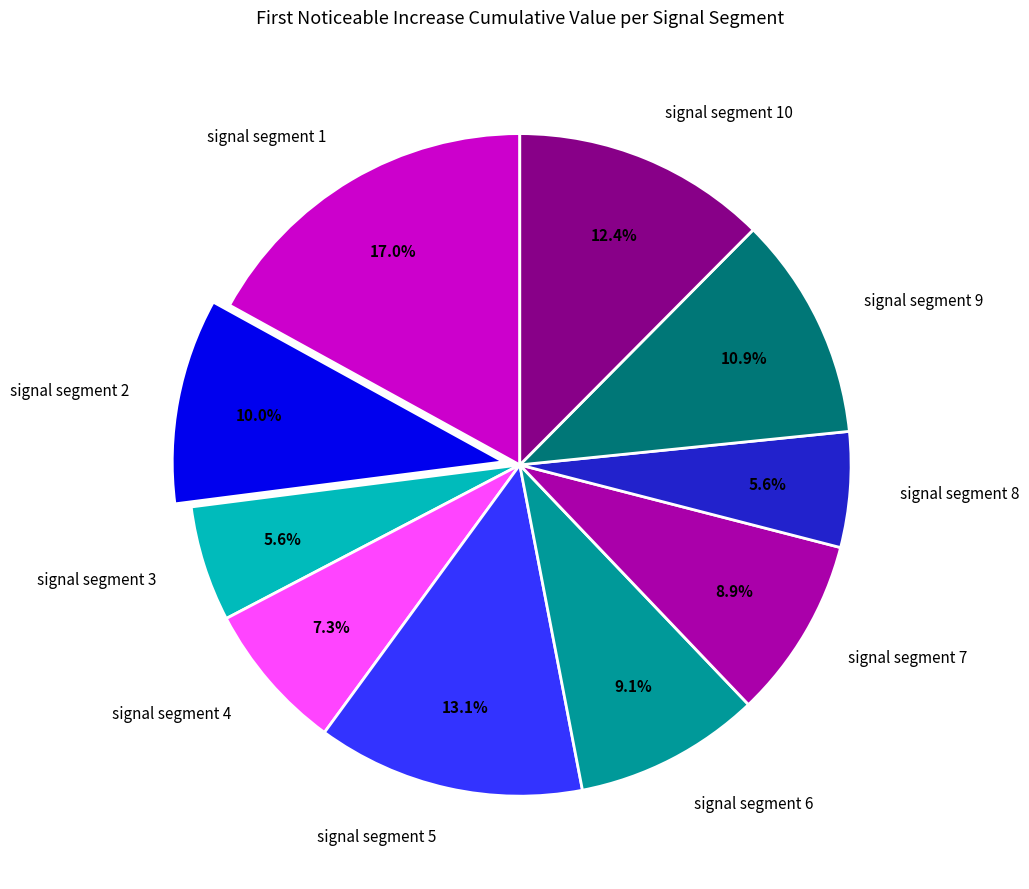

What portion of the pie excludes signal segment 9?

89.1%